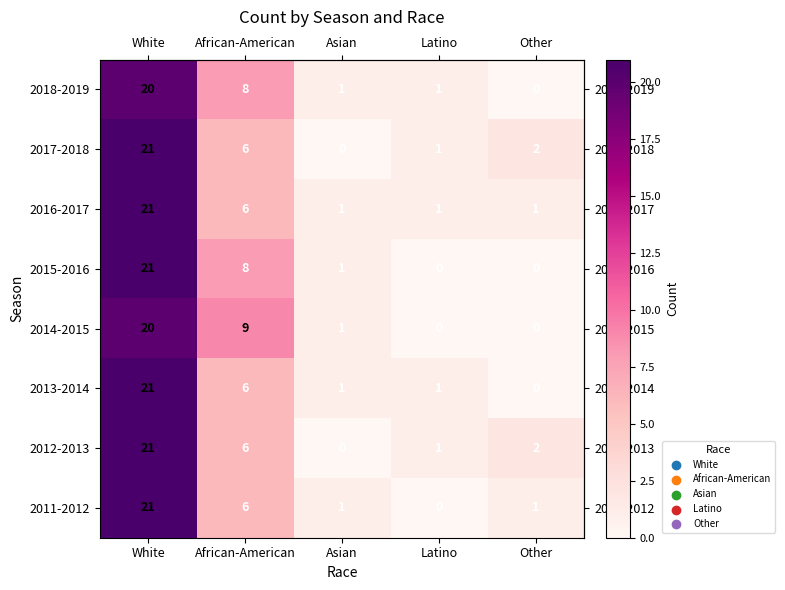

The value of 2013-2014 at White is 21. True or false?

True